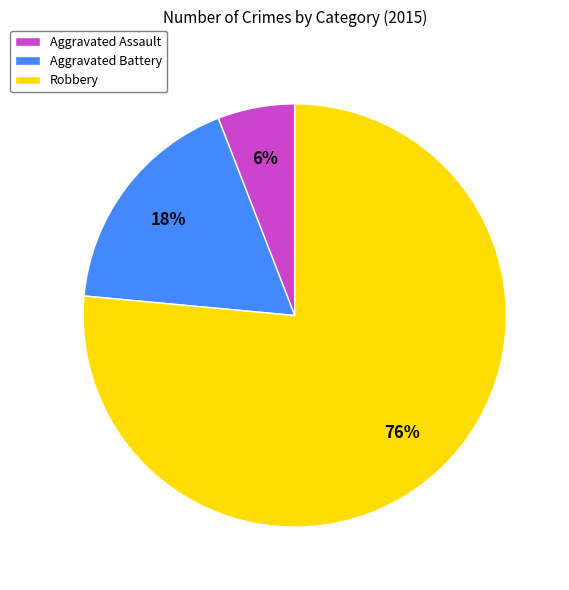

Which slice represents more than half of the pie?

Robbery